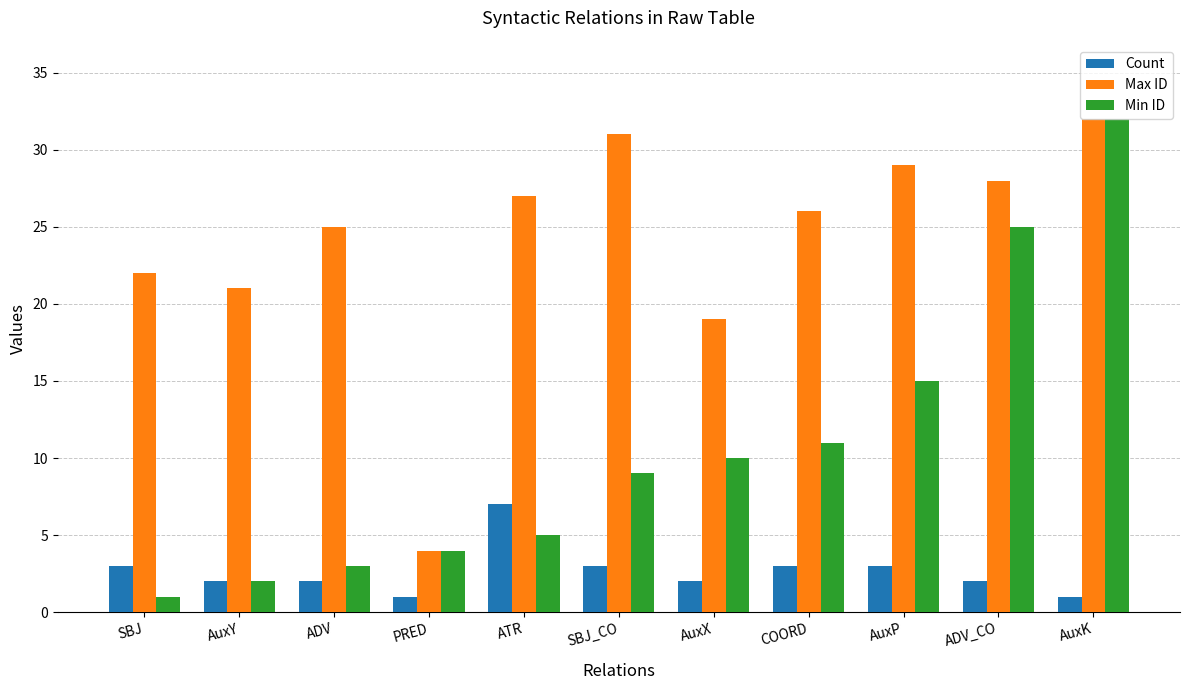

What is the label of the 2nd bar from the left?

AuxY